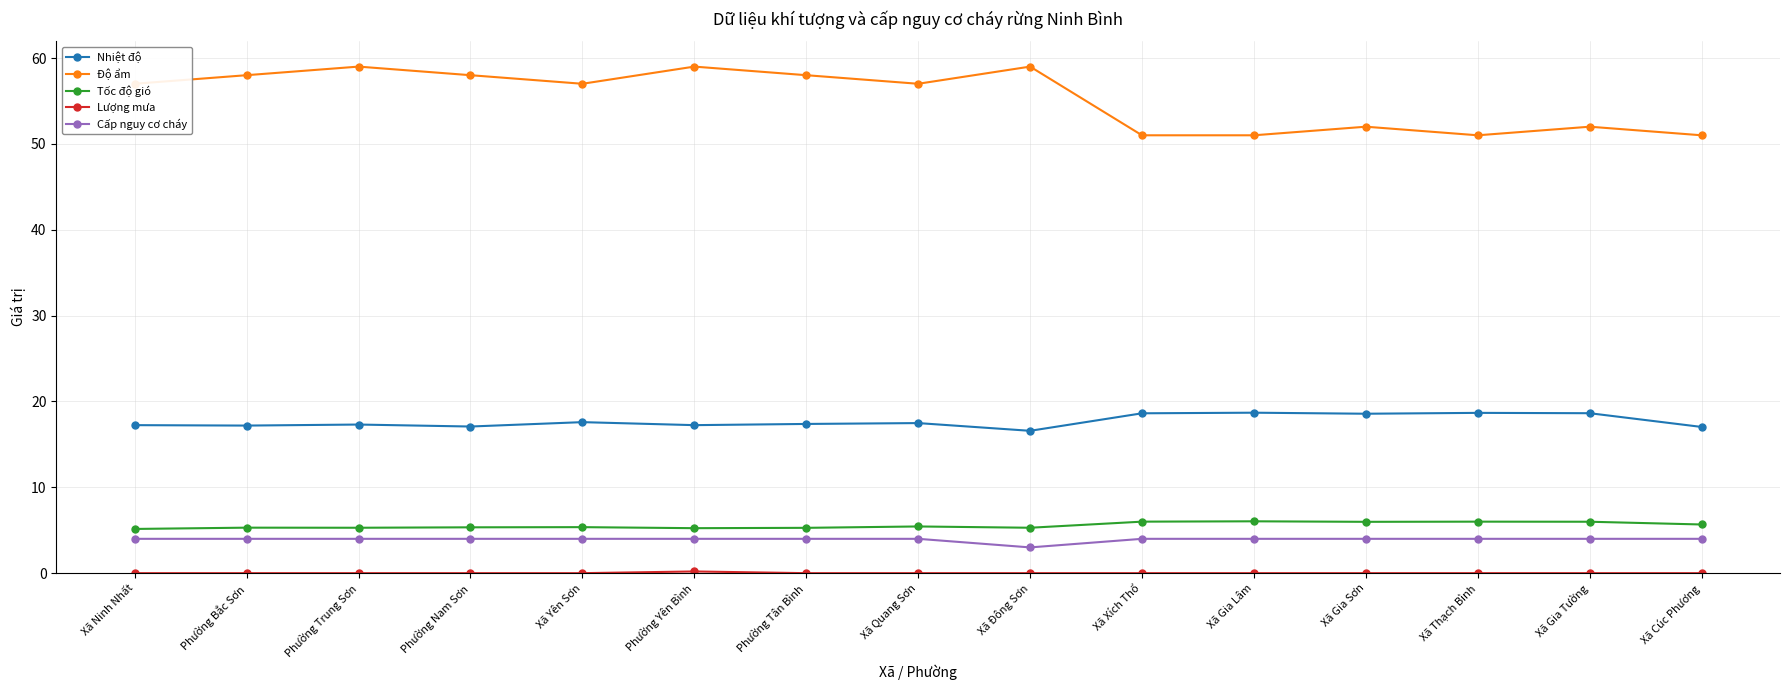

Between Xã Đông Sơn and Xã Cúc Phương, which series saw the biggest shift?

Độ ẩm